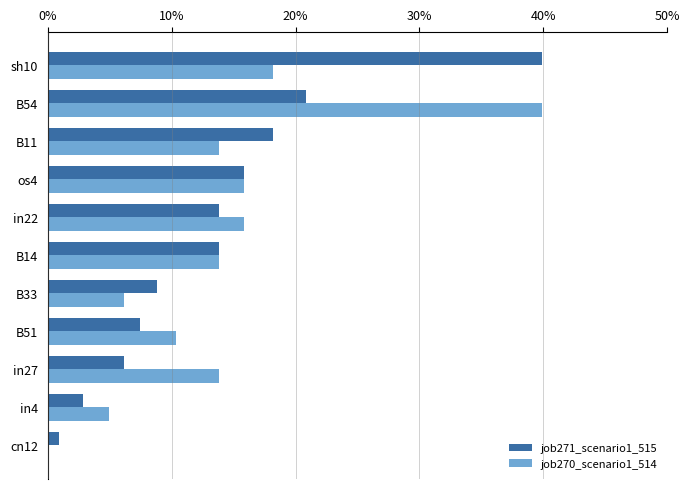

What are all the series names shown in the legend?

job271_scenario1_515, job270_scenario1_514